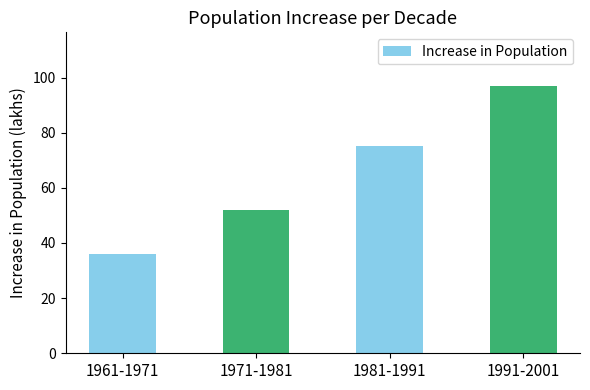

At which category does the chart reach its peak across all series?

1991-2001